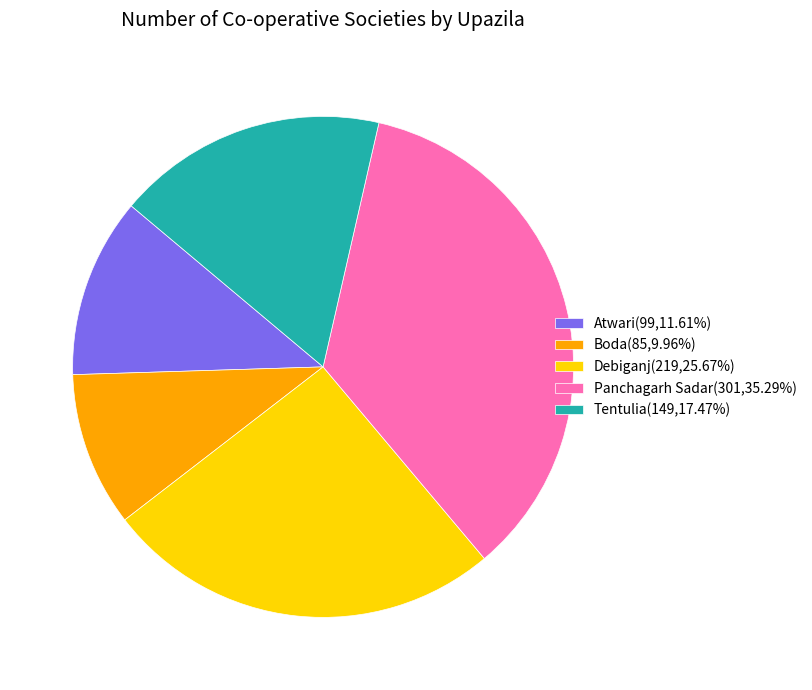

What is the ratio of the value at Panchagarh Sadar(301,35.29%) to the value at Atwari(99,11.61%)?

3.0